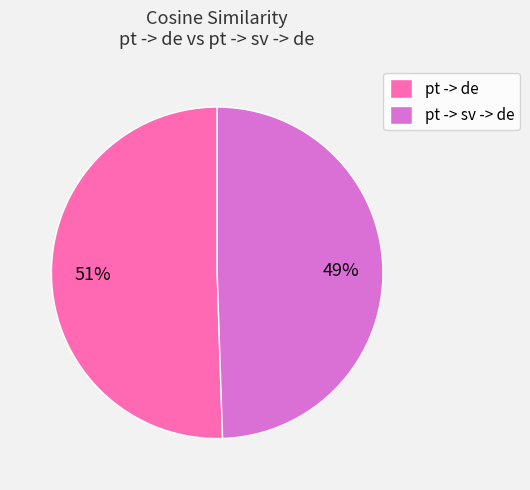

To the nearest percent, what portion does pt -> sv -> de represent?

49%